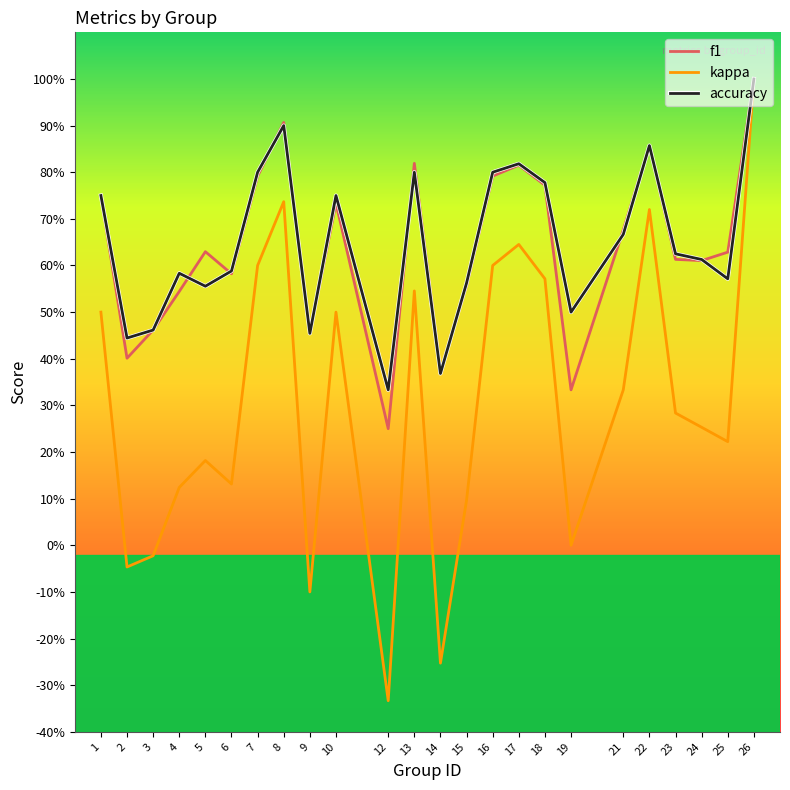

Where is the first local minimum for accuracy?

2